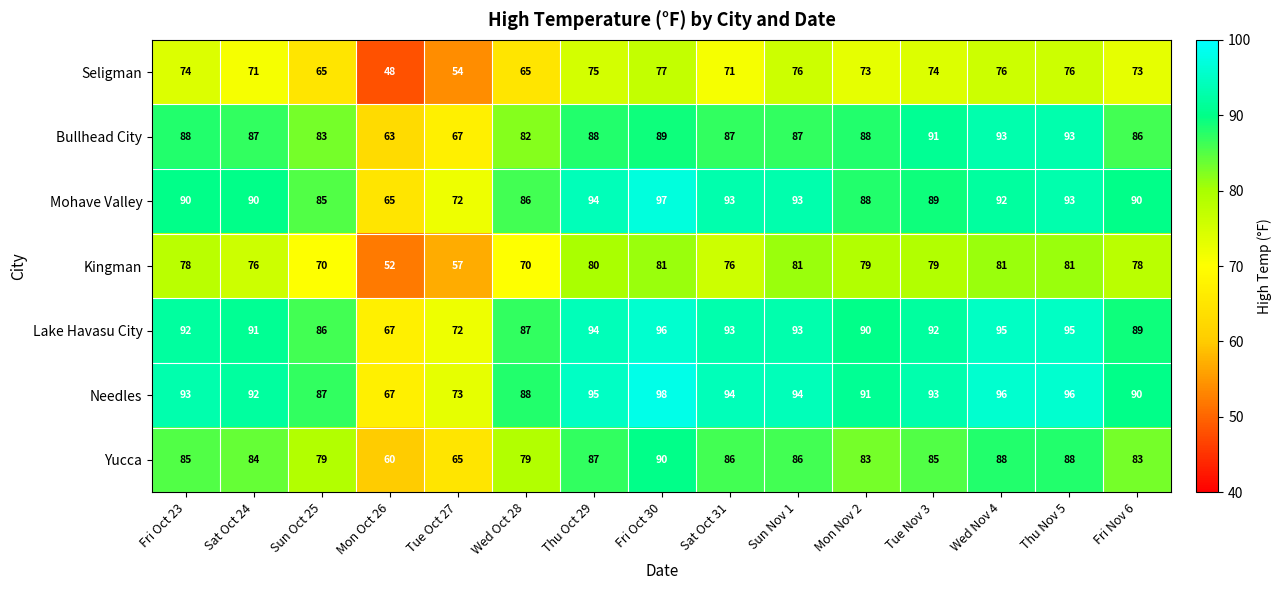

How many data points does each series have?

15